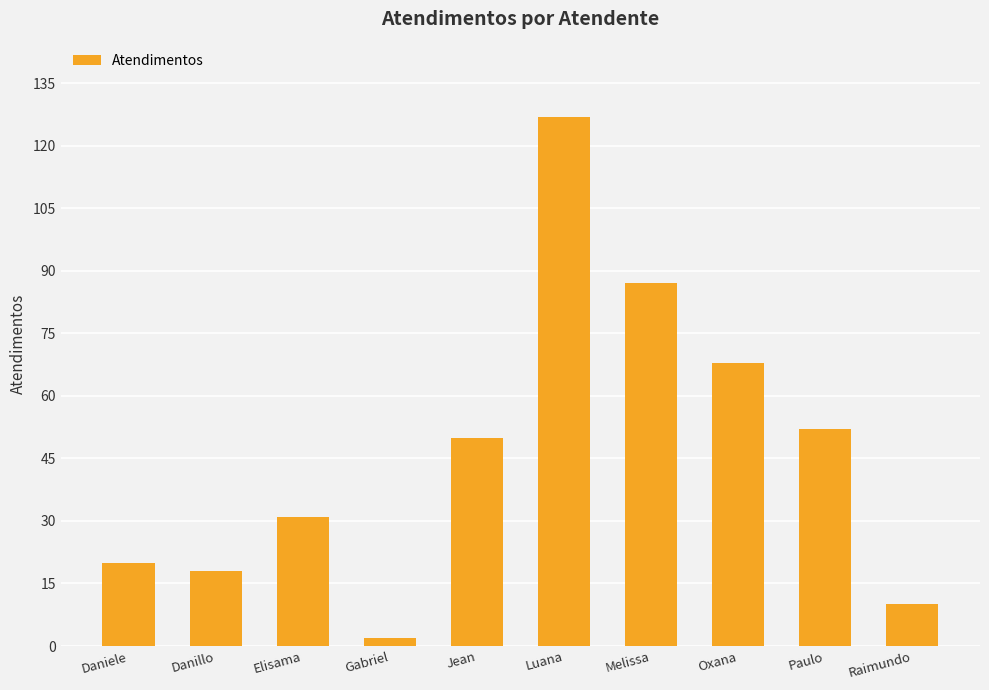

Rank the categories by value from lowest to highest.

Gabriel, Raimundo, Danillo, Daniele, Elisama, Jean, Paulo, Oxana, Melissa, Luana